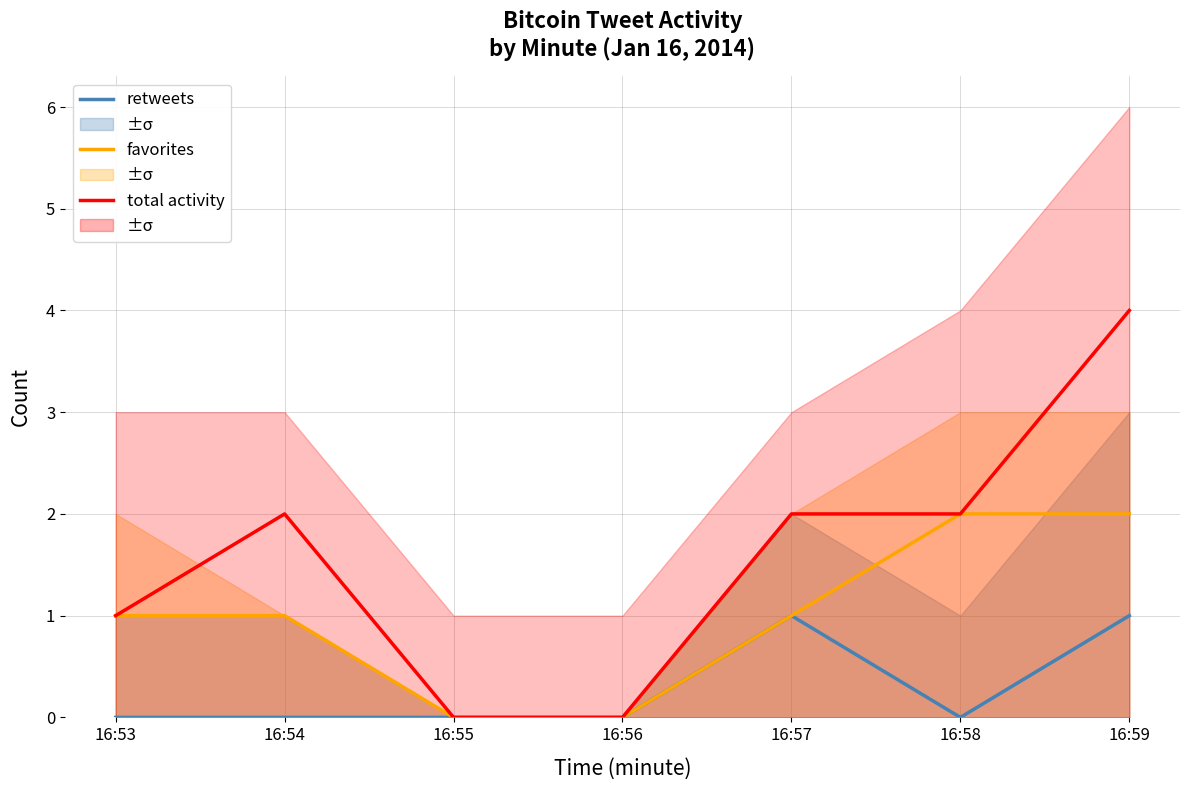

What is the value of the retweets point at the 5th from the left?

1